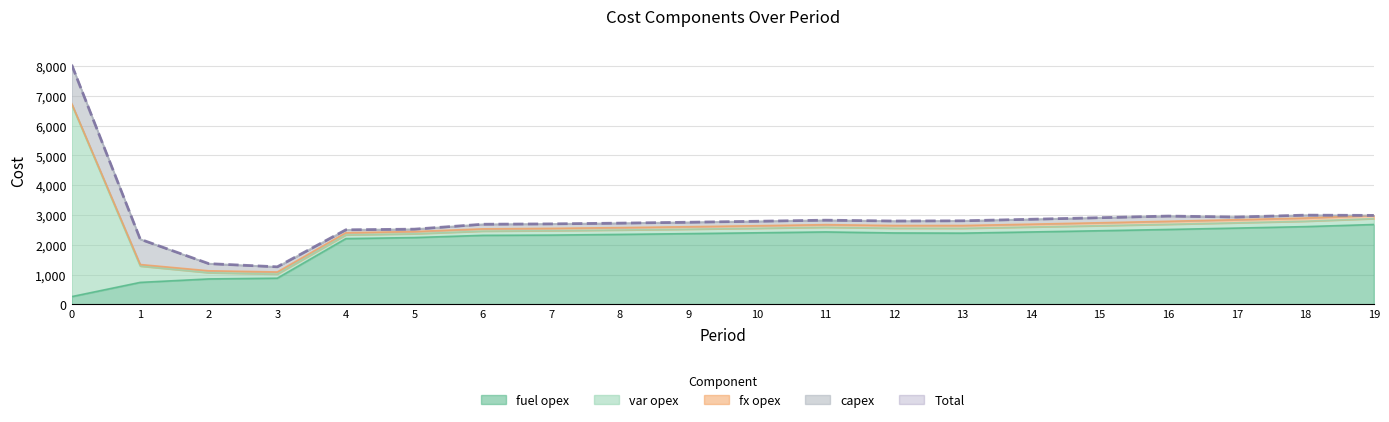

Which series has the largest range (max minus min)?

Total